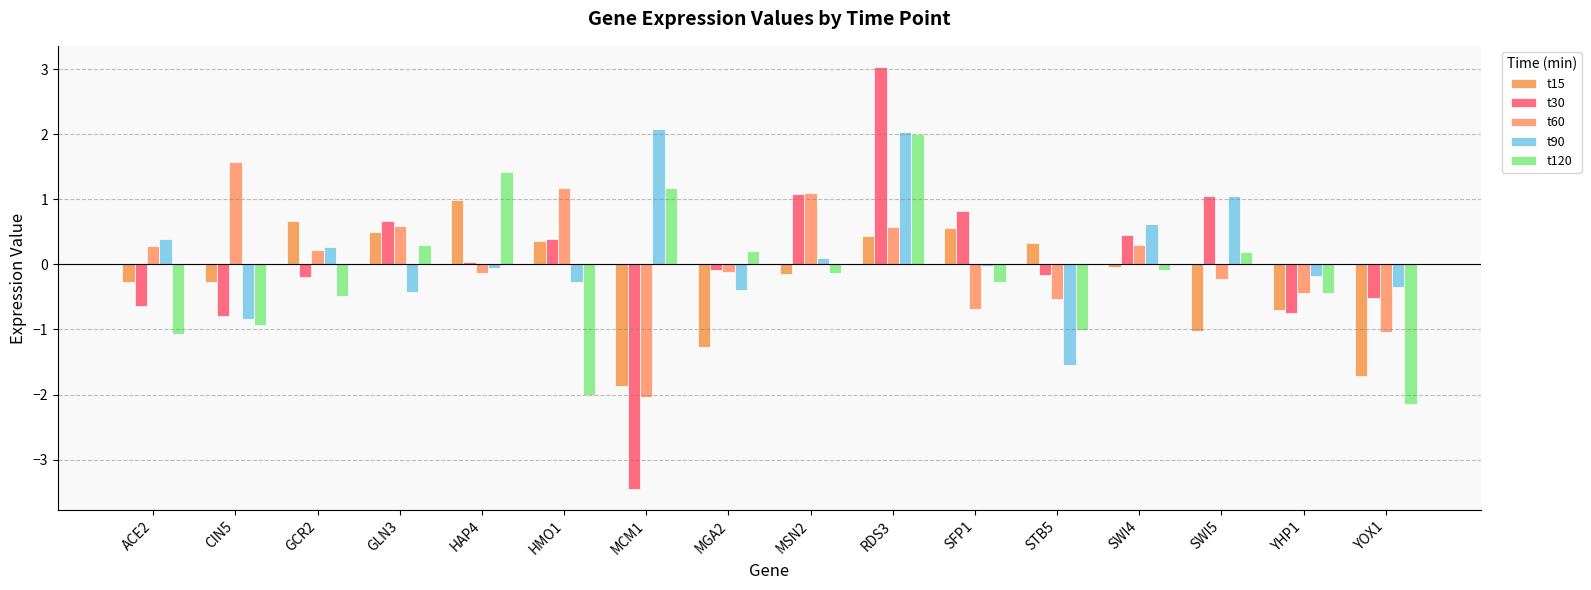

What is the greatest value displayed?

3.0